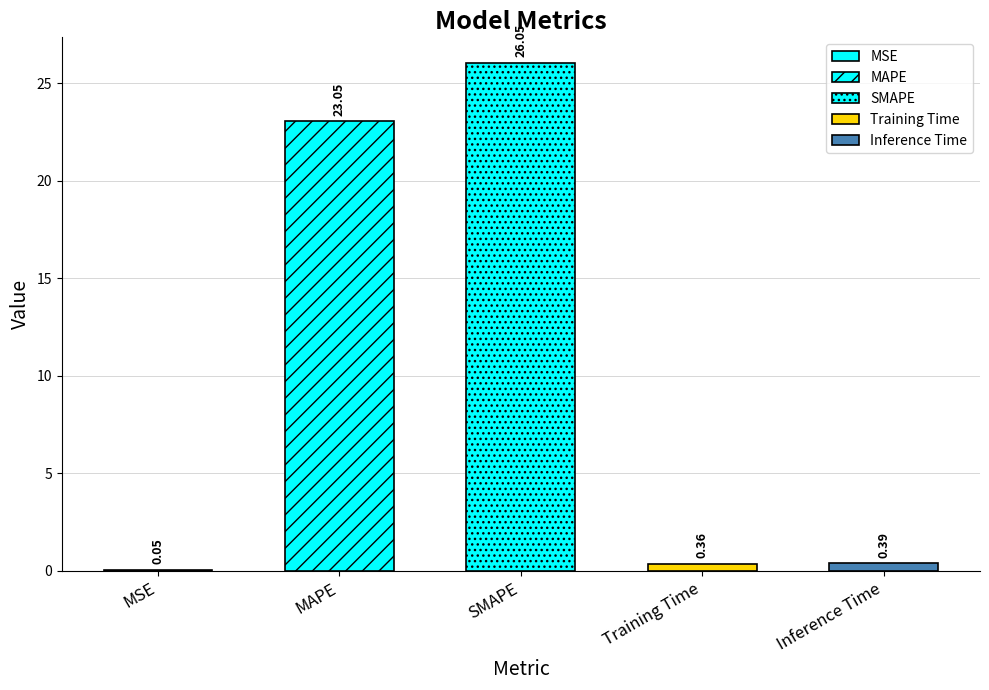

What is the sum of the values at Training Time and MAPE?

23.4